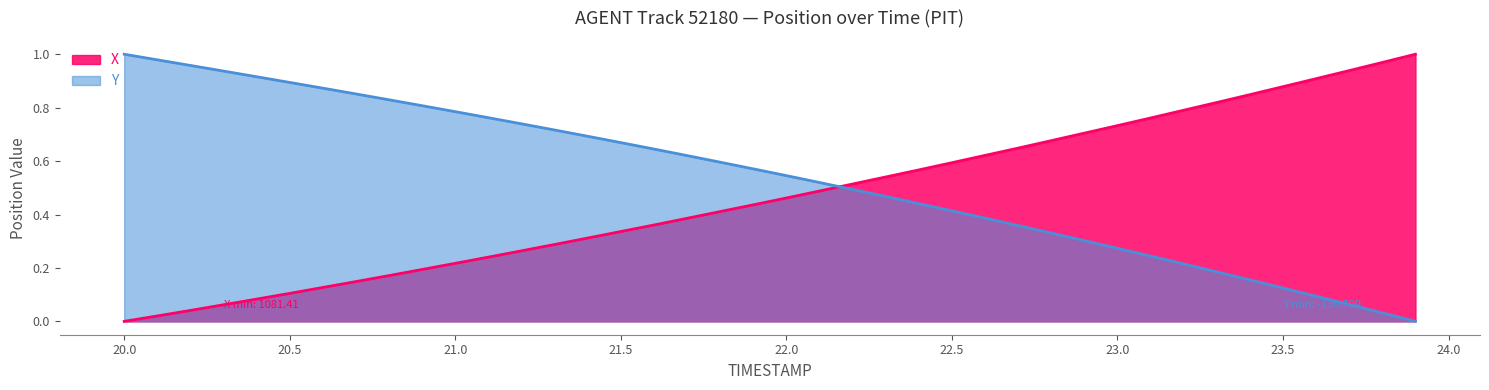

At which category is the sum across all series the highest?

22.3